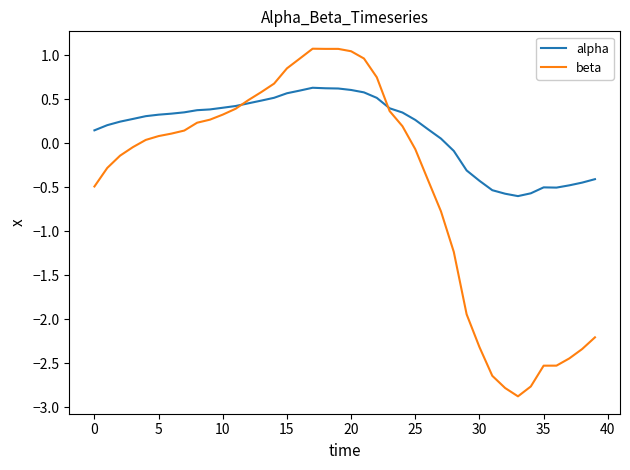

List the series in order of their peak value, highest first.

beta, alpha